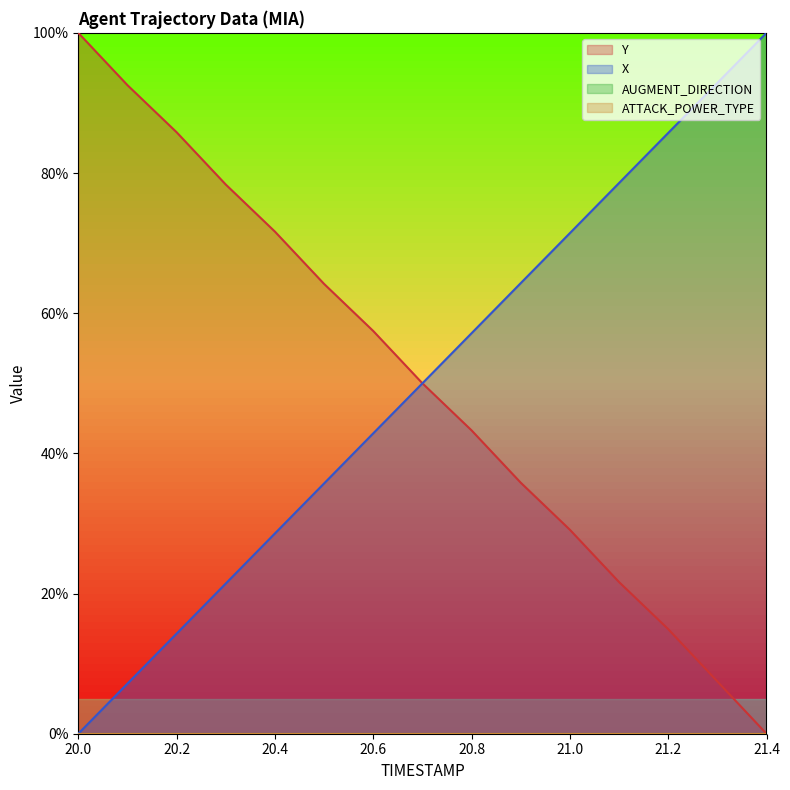

Which series has the largest total across all categories?

Y